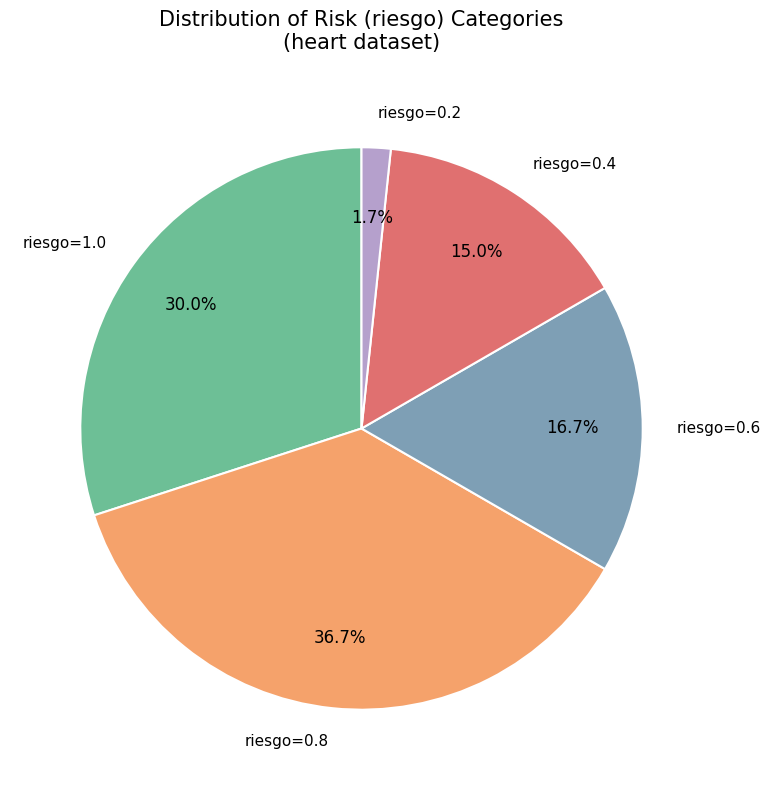

Is the sum of riesgo=1.0 and riesgo=0.2 greater than half?

No